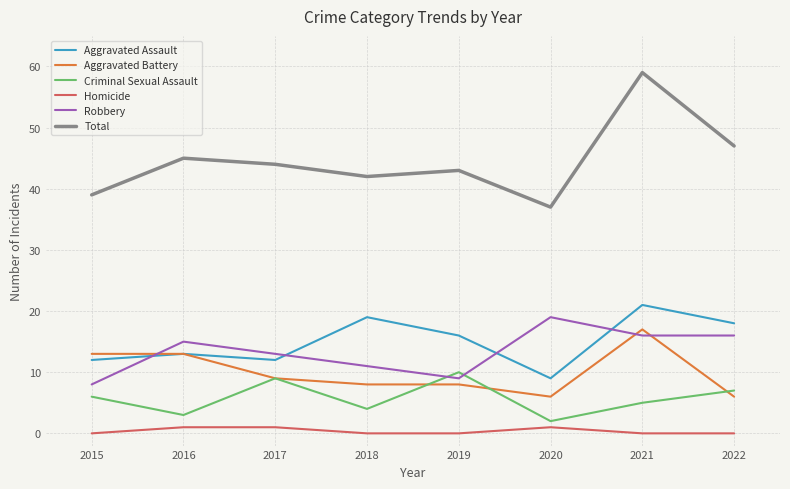

What is the spread (max minus min) of values at 2019?

43